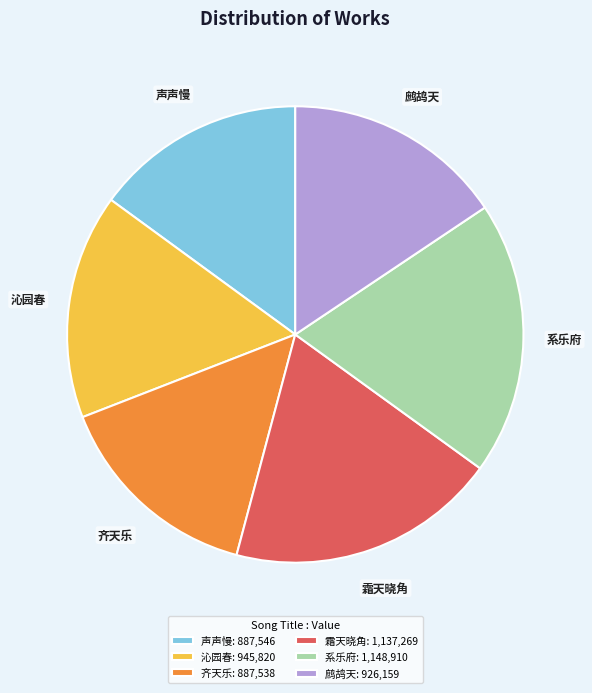

Which has a higher value, 系乐府: 1,148,910 or 沁园春: 945,820?

系乐府: 1,148,910